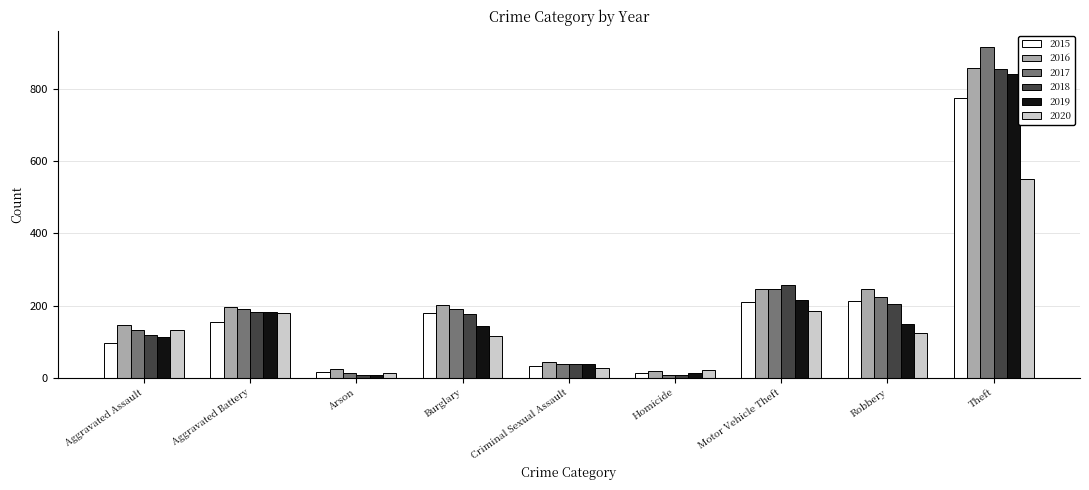

True or false: 2020 has a value of 28 at Criminal Sexual Assault.

True